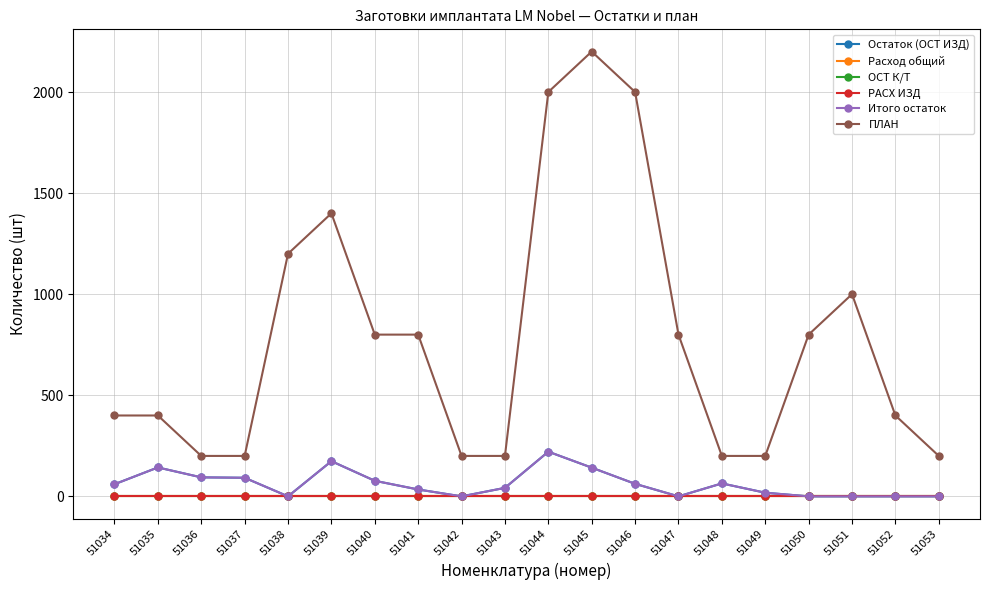

Is this an area chart (filled region under the line)?

No